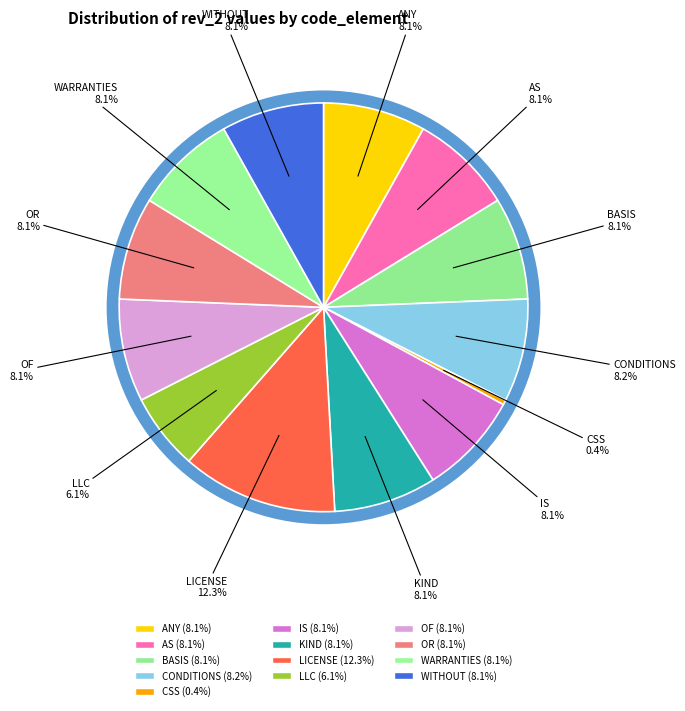

Which has a higher value, WARRANTIES or AS?

WARRANTIES